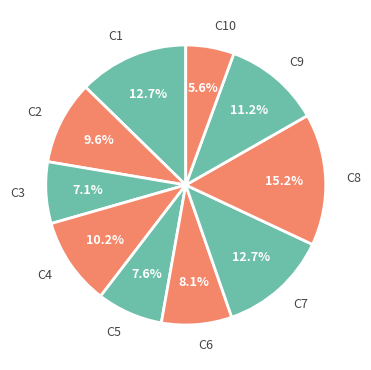

Is there any slice that represents more than half of the pie?

No